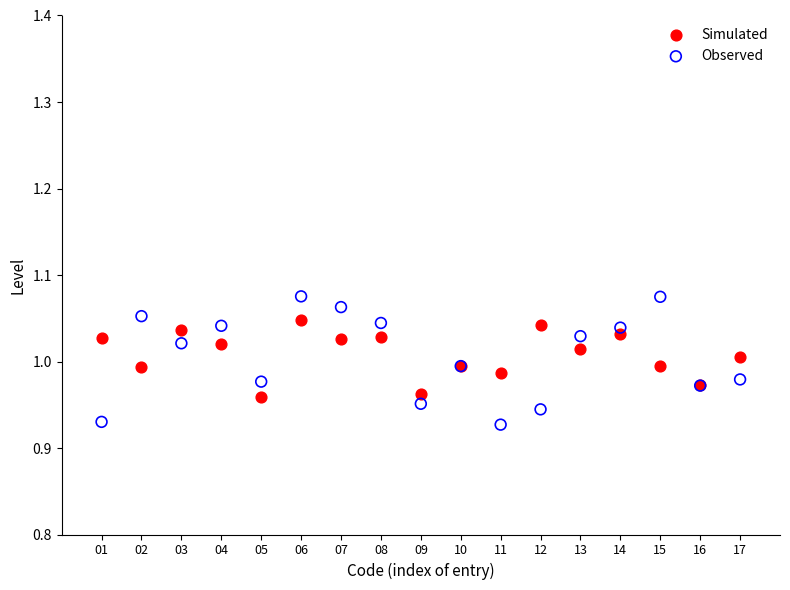

Which series has the largest Y range (max minus min)?

Observed